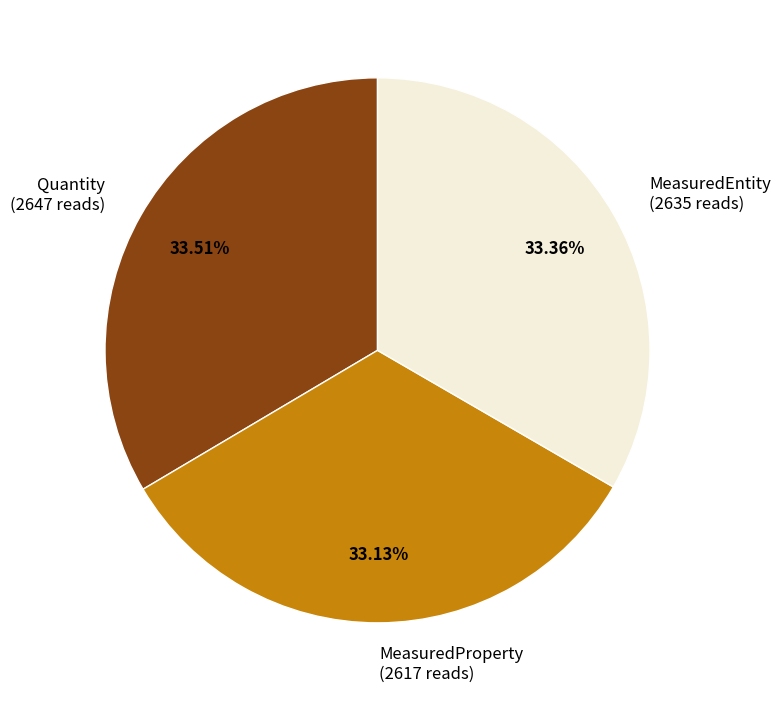

True or false: Quantity accounts for 34% of the total.

True